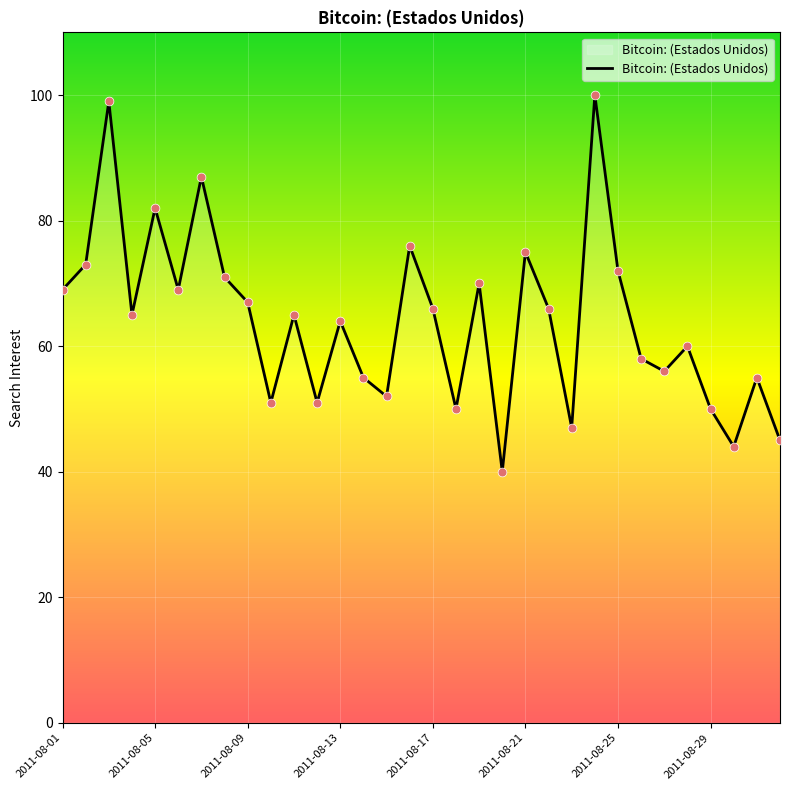

What is the difference between the maximum and minimum values?

60